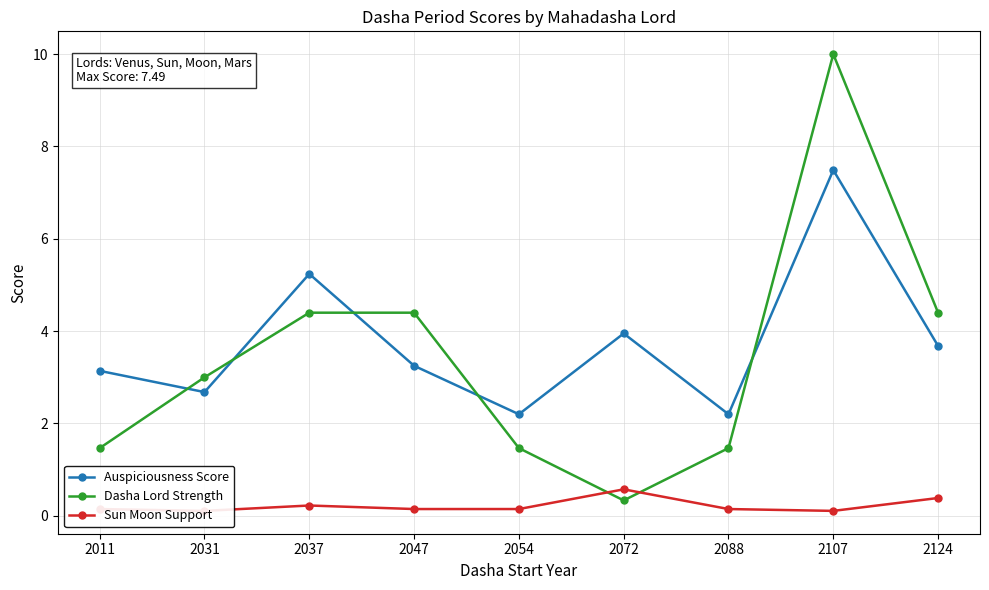

List the series in order of their peak value, lowest first.

Sun Moon Support, Auspiciousness Score, Dasha Lord Strength